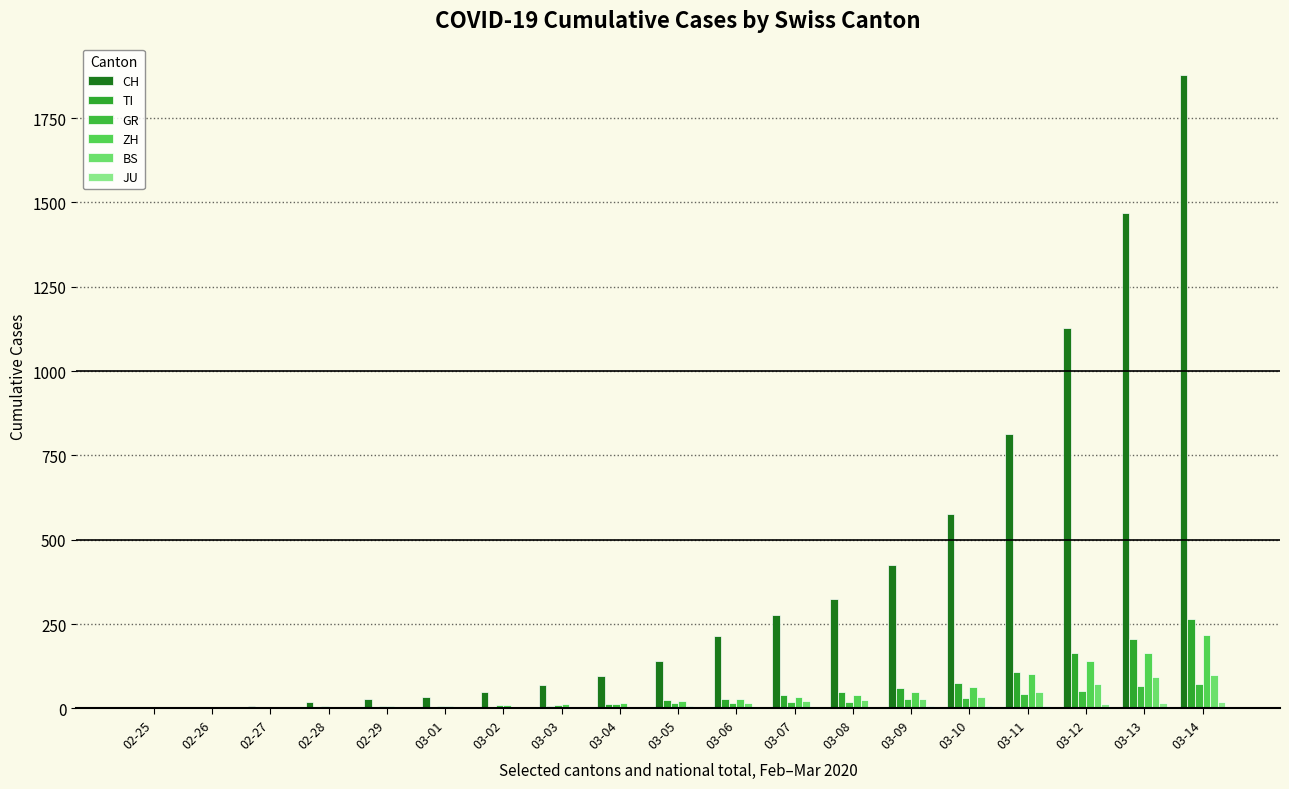

The GR series shows 53 at 03-12. True or false?

True